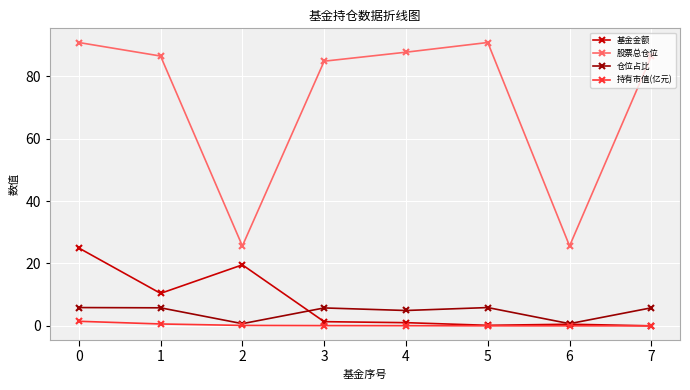

True or false: 持有市值(亿元) and 股票总仓位 cross at least once.

False